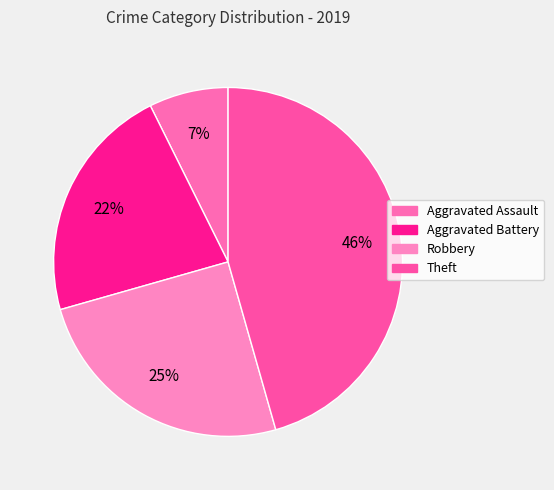

Count the number of slices in the pie.

4